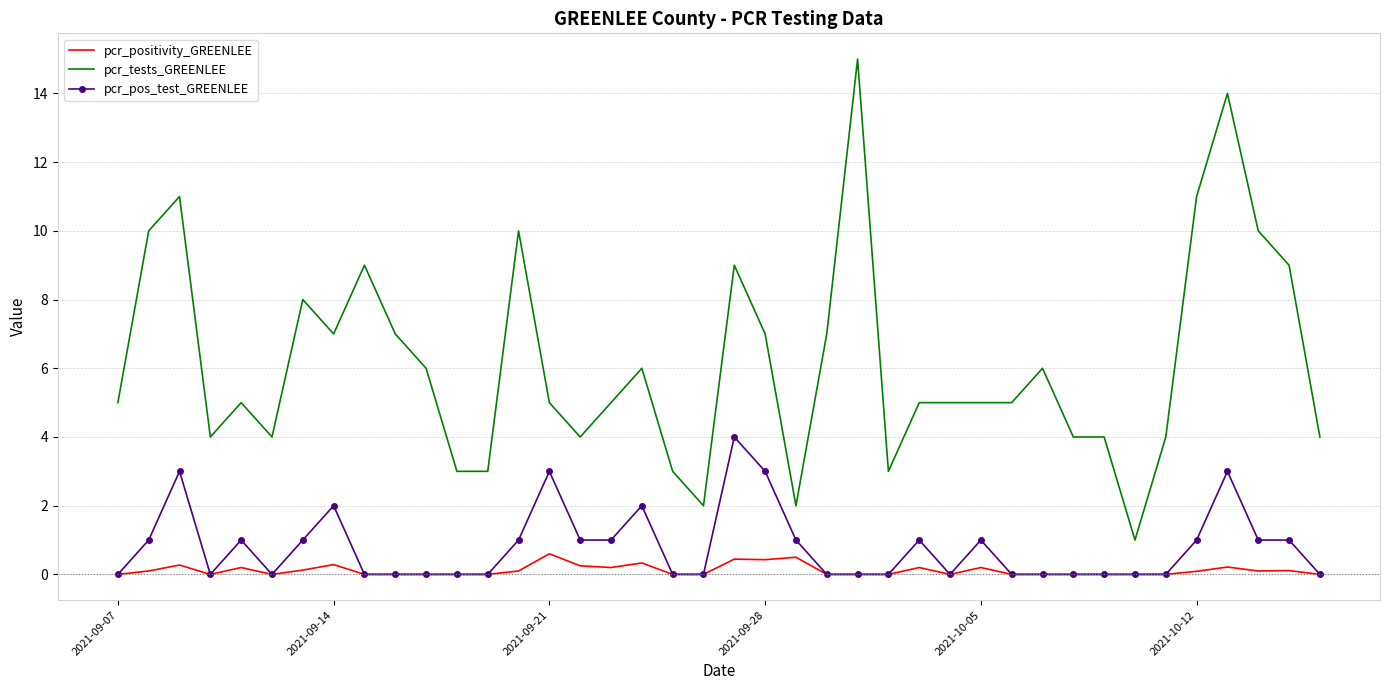

What is the minimum value for pcr_tests_GREENLEE?

1.0